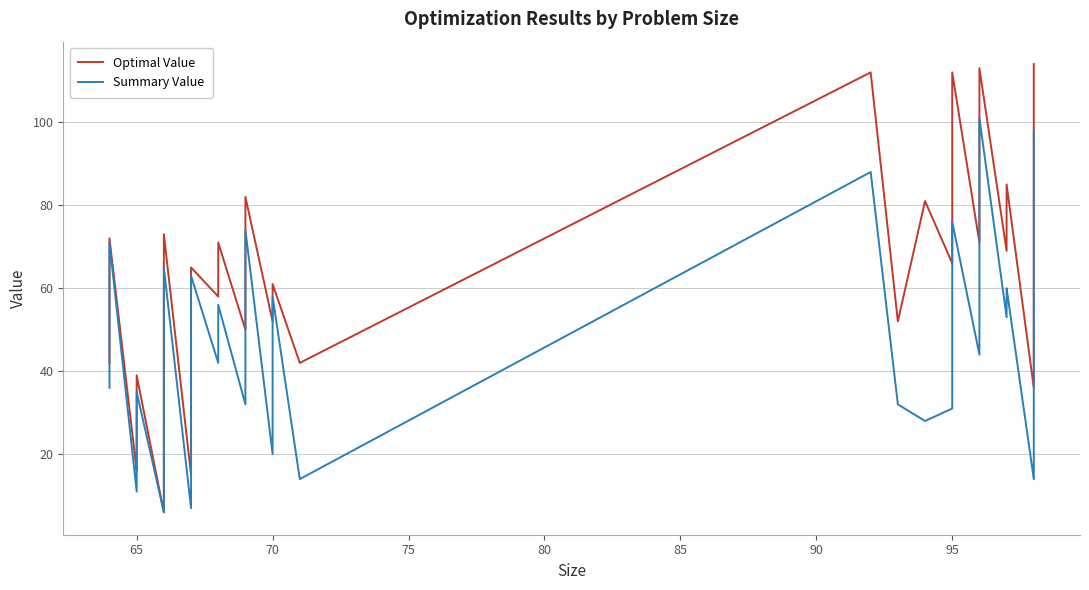

Reading left to right, extract all data points from this chart.

Optimal Value: 42	72	16	18	39	6	14	60	67	73	15	40	57	65	58	60	67	71	50	58	67	82	52	61	42	112	52	81	66	70	88	112	71	83	113	69	75	85	36	114
Summary Value: 36	71	11	18	35	6	9	49	59	65	7	27	43	63	42	48	53	56	32	45	67	74	20	58	14	88	32	28	31	57	65	76	44	70	101	53	59	60	14	98